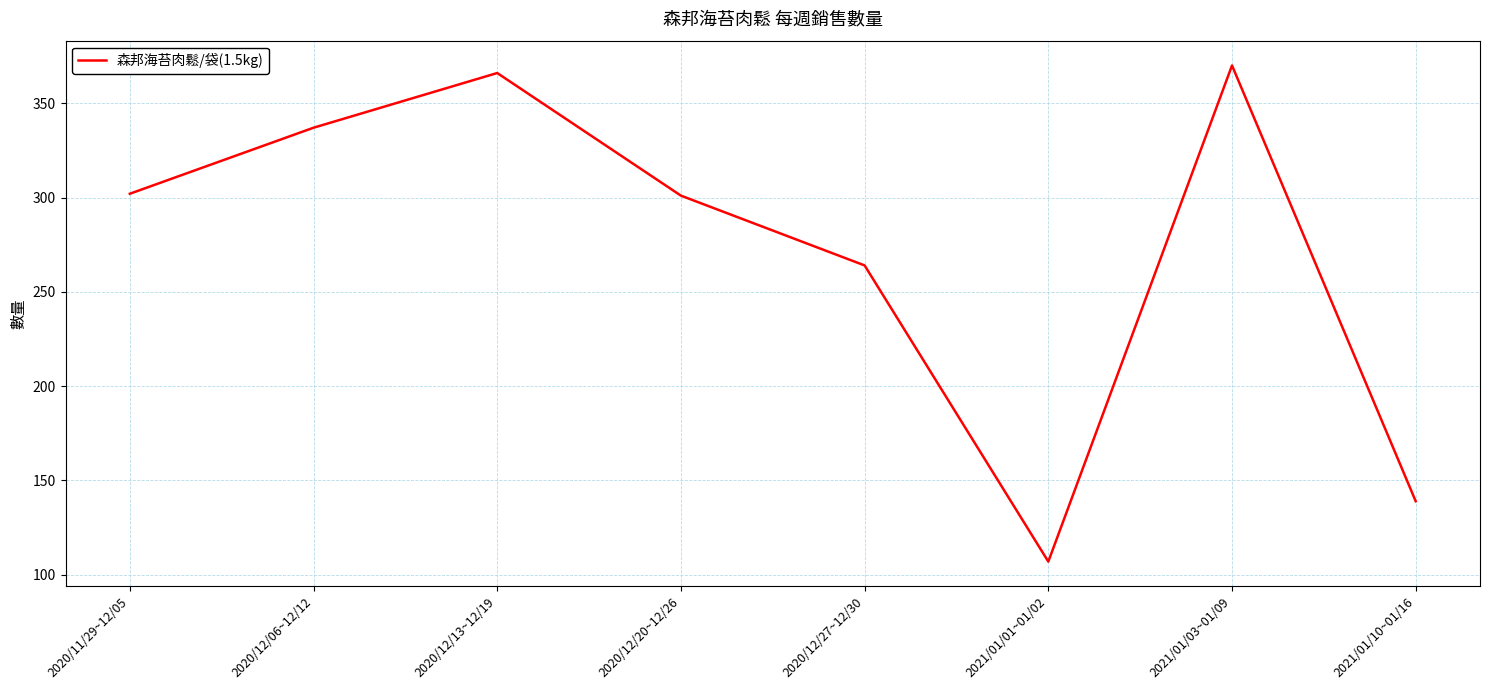

What position from the right is 2020/11/29~12/05?

8